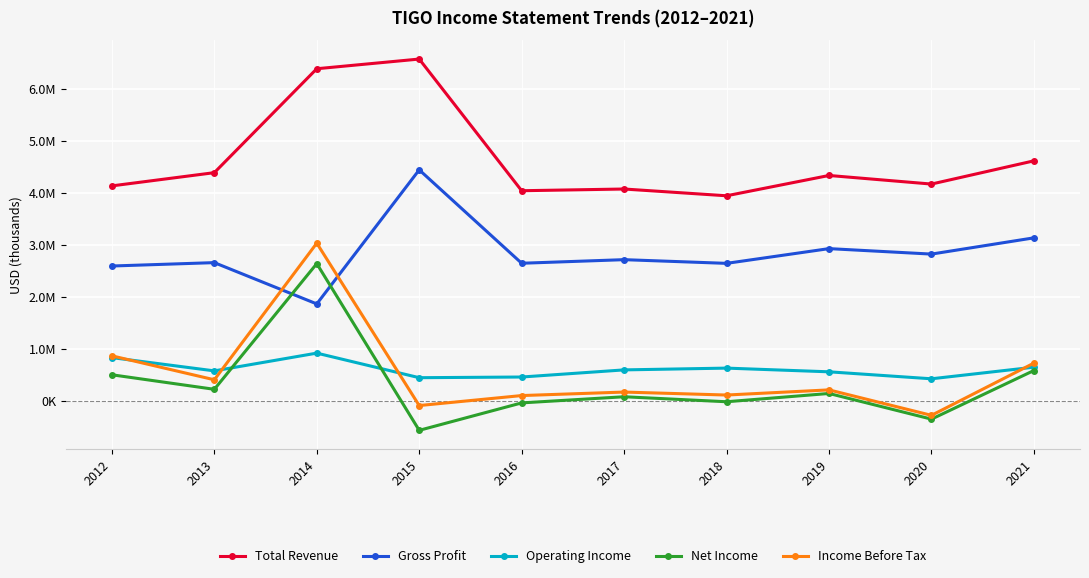

True or false: Total Revenue and Income Before Tax cross at least once.

False